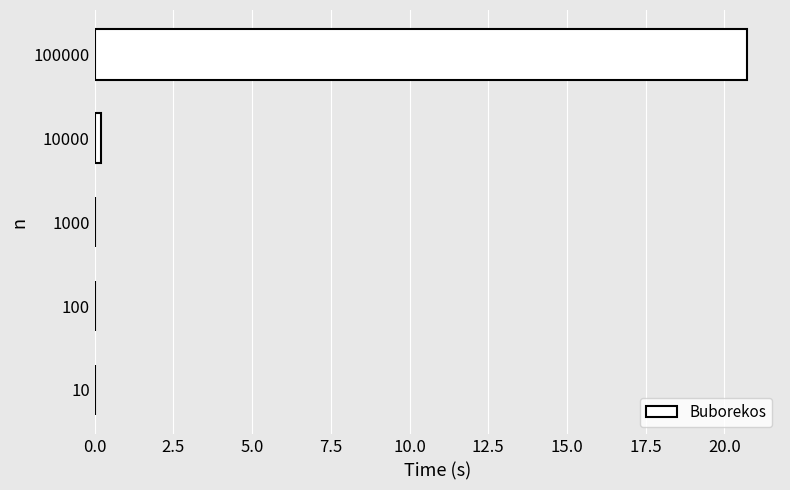

True or false: the data shows 0.2 at 10000.

True